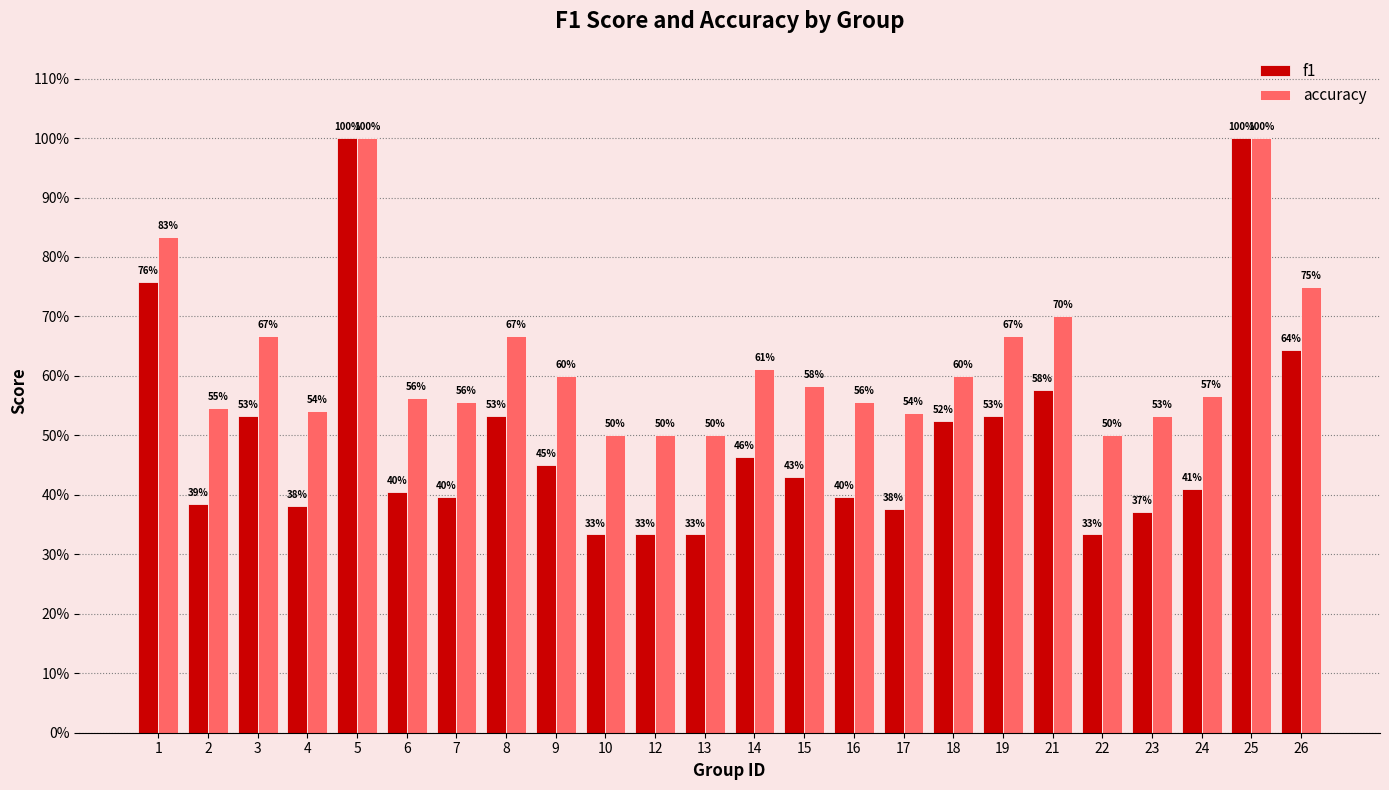

What is the spread (max minus min) of values at 26?

0.1